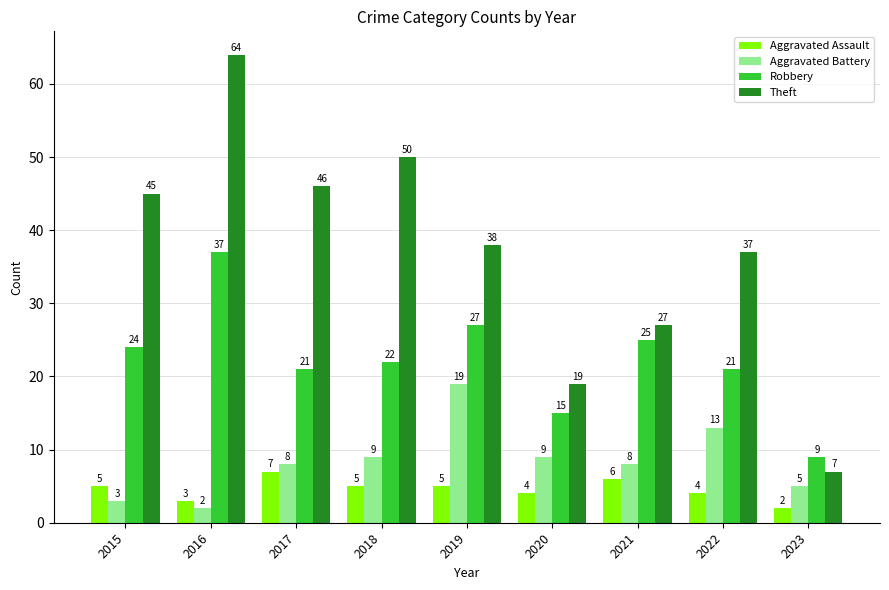

True or false: Aggravated Battery has a value of 19 at 2019.

True